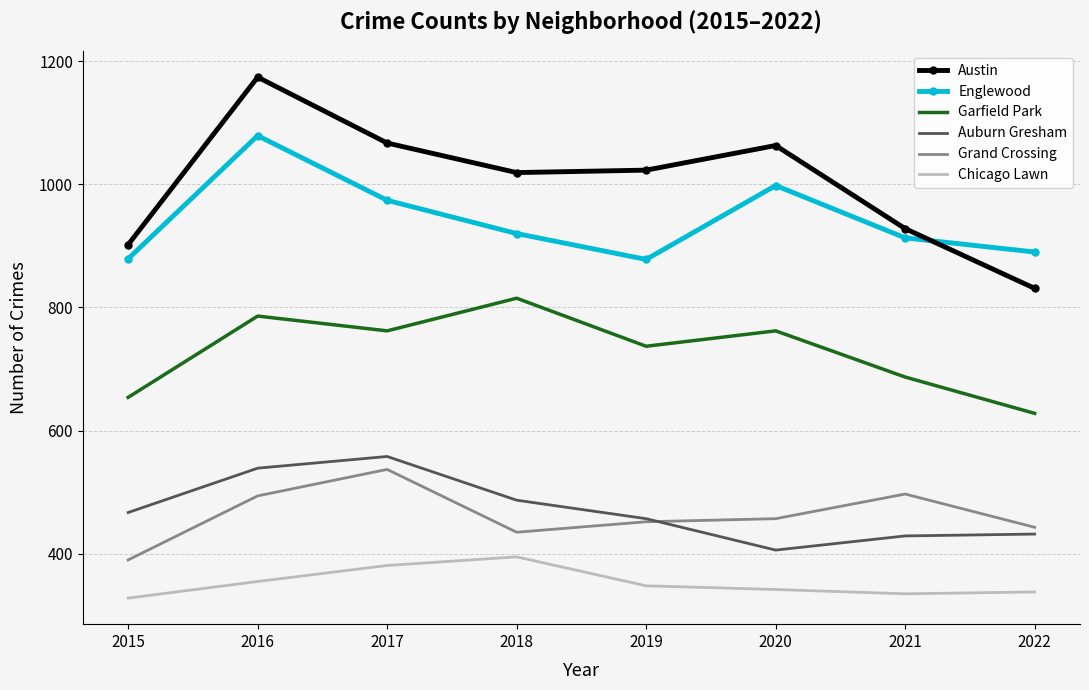

At which category is the sum across all series the highest?

2016